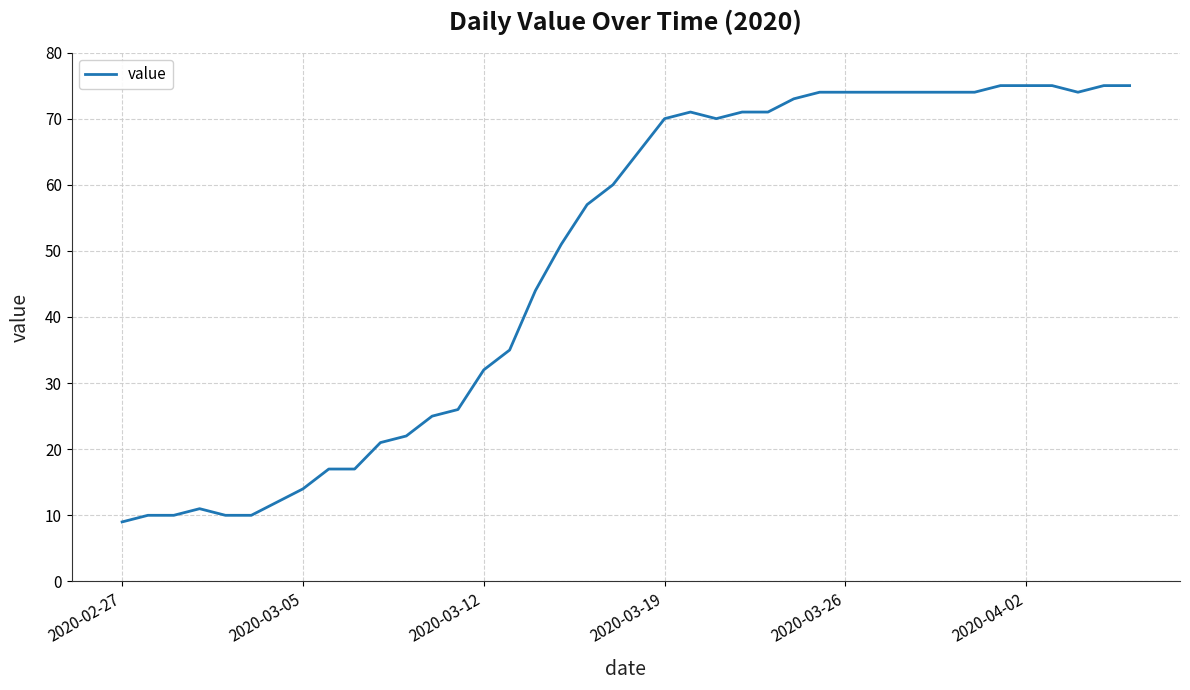

What is the greatest value displayed?

75